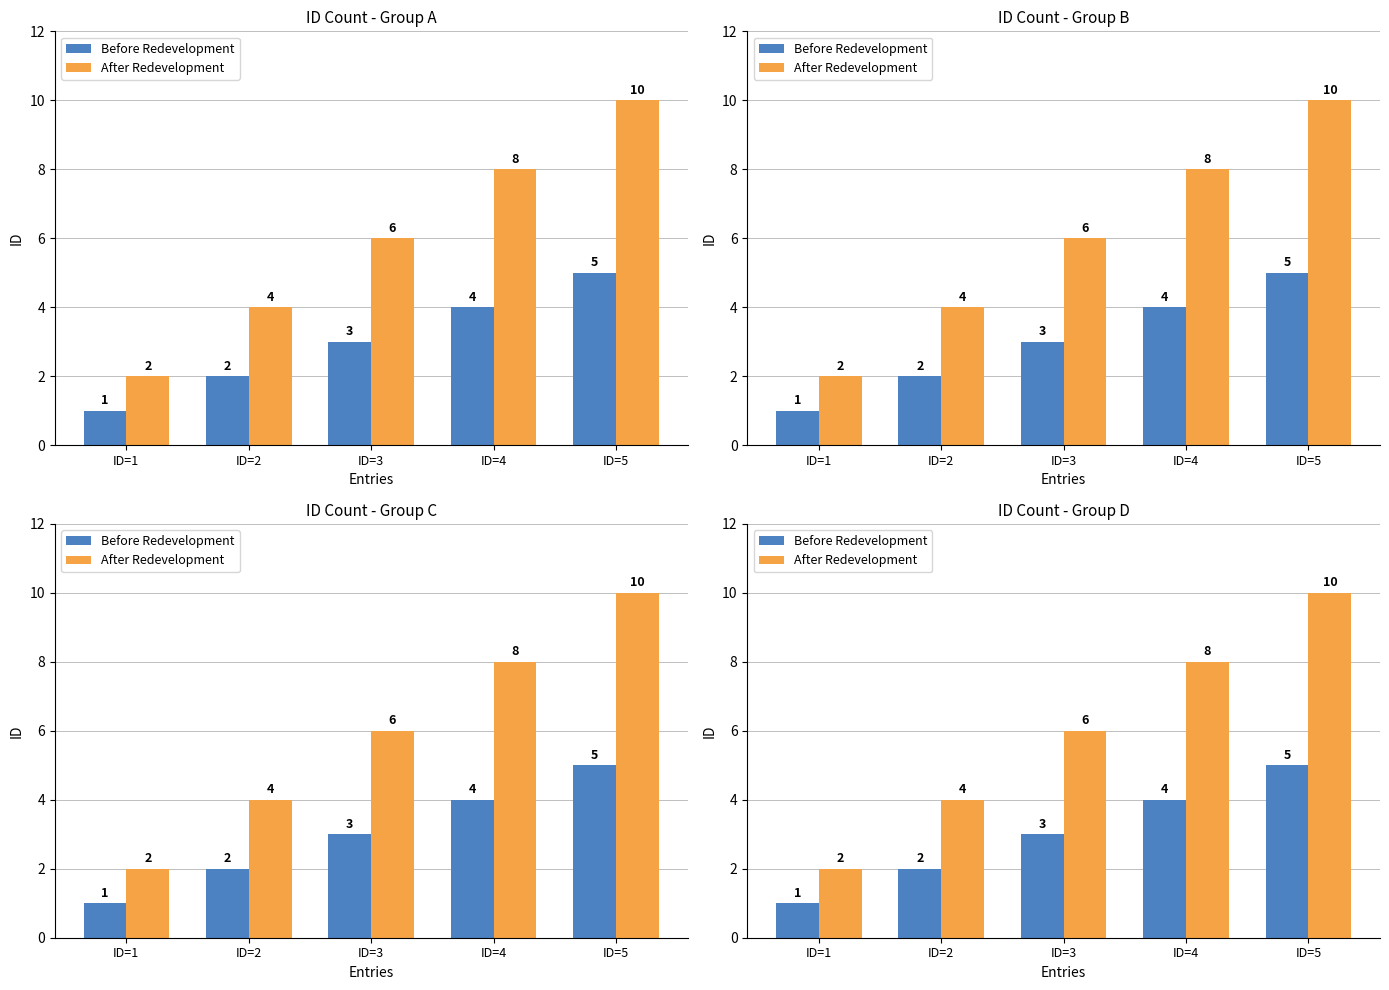

What is the smallest value displayed?

1